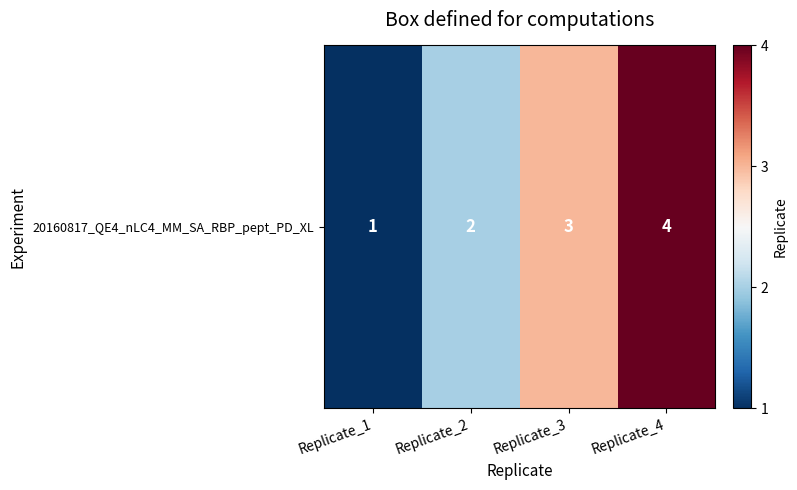

Reading left to right, transcribe all the data shown in this chart.

Replicate_1=1	Replicate_2=2	Replicate_3=3	Replicate_4=4